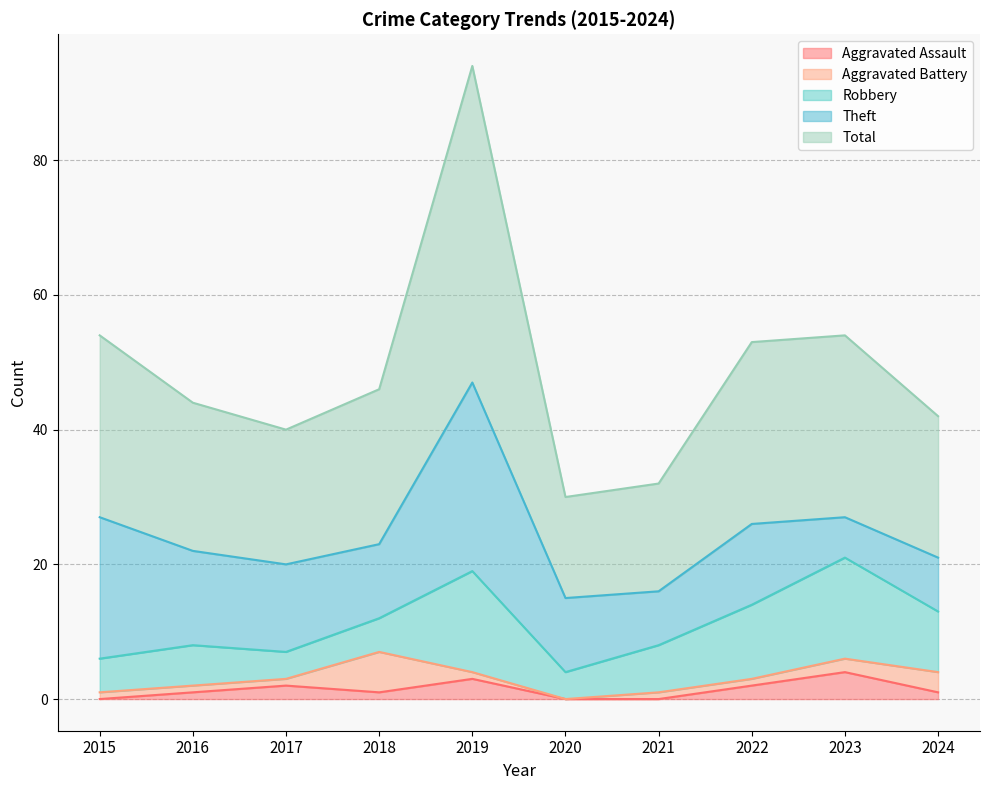

Between 2017 and 2018, which series saw the biggest shift?

Aggravated Battery